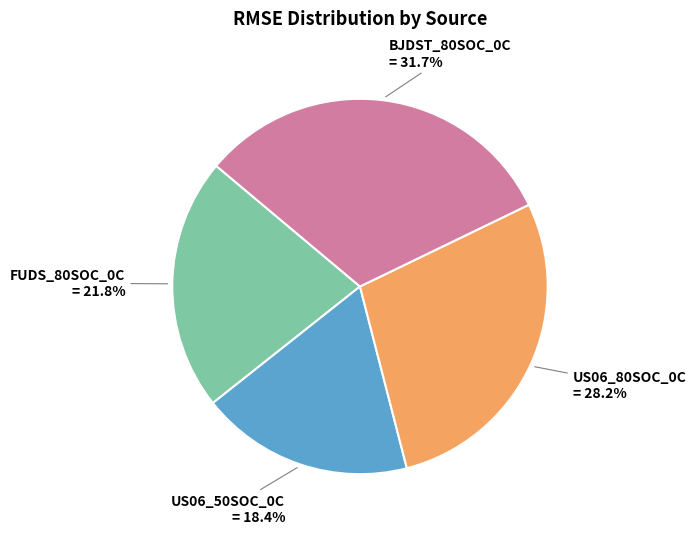

Combined, do BJDST_80SOC_0C and US06_80SOC_0C account for over 50%?

Yes